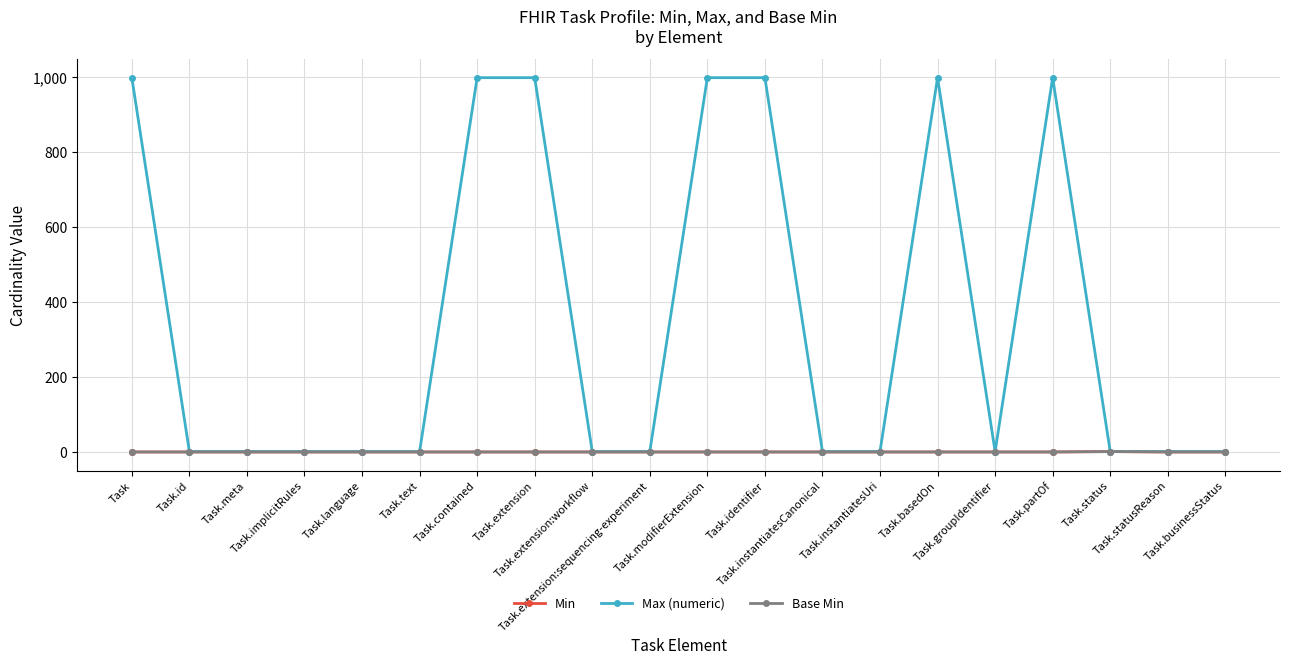

Between Task.extension:workflow and Task.partOf, which series saw the biggest shift?

Max (numeric)